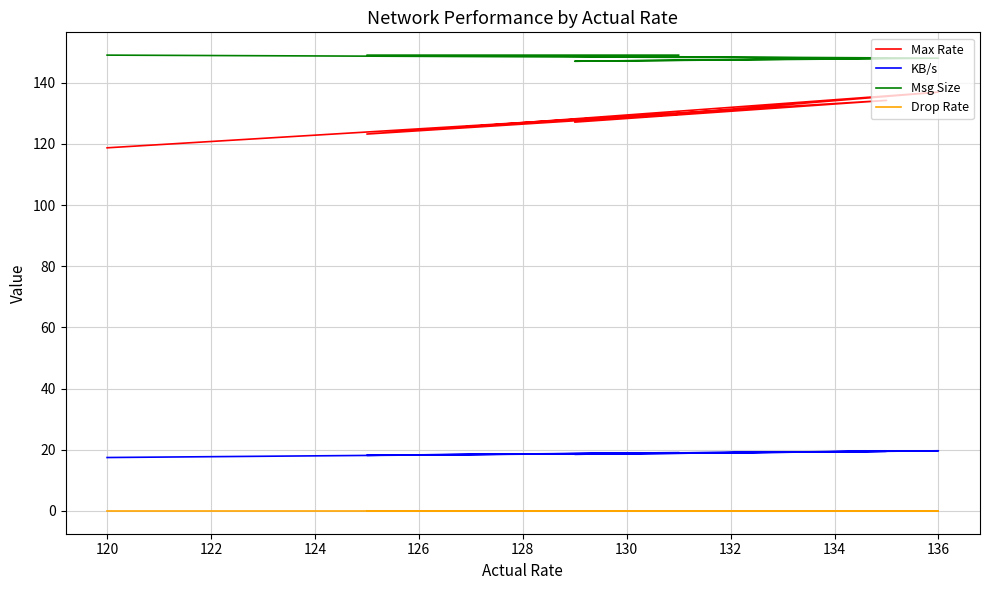

Is the value of Max Rate at 118 greater than the value of Drop Rate at 120?

Yes